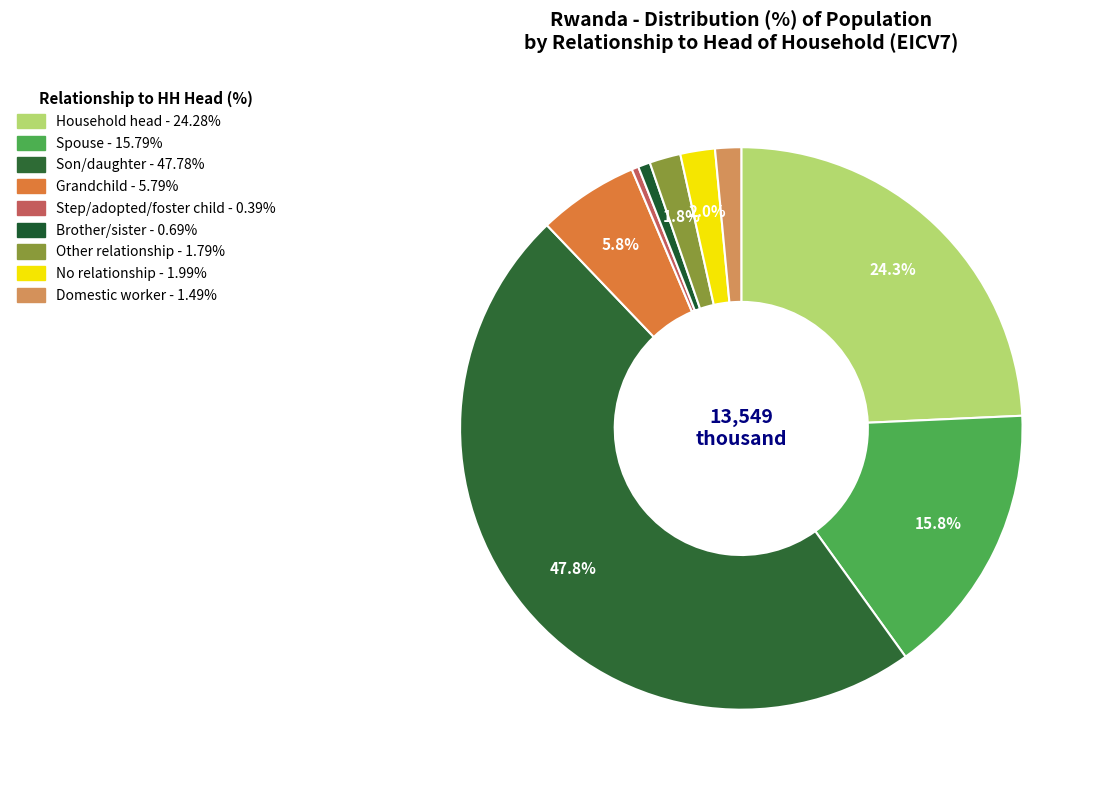

How many segments does this pie chart have?

9